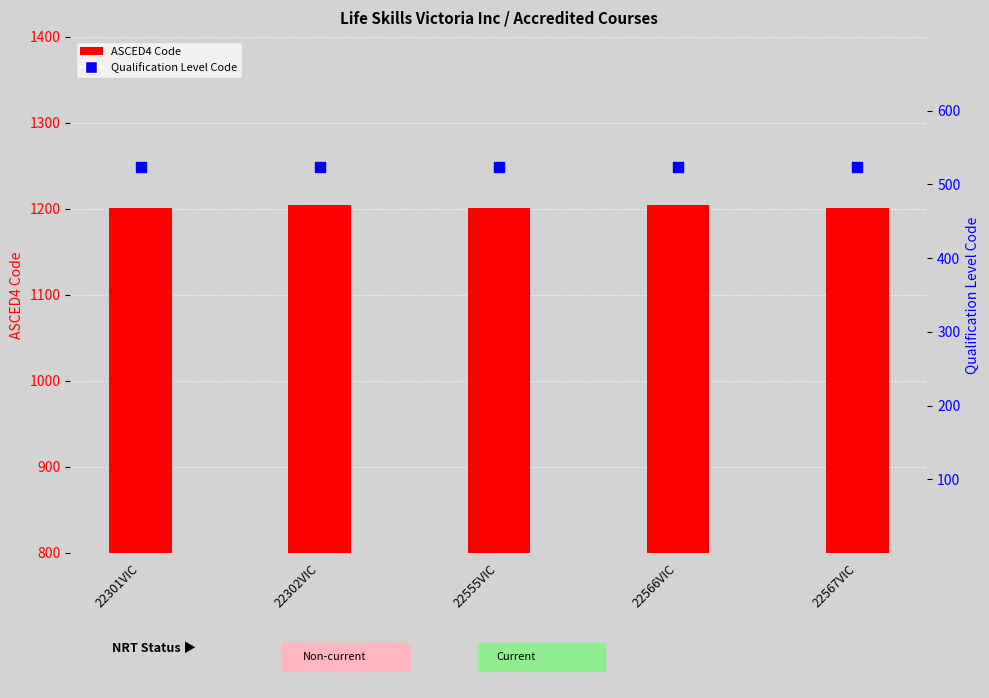

Which series has the widest spread of Y values?

ASCED4 Code